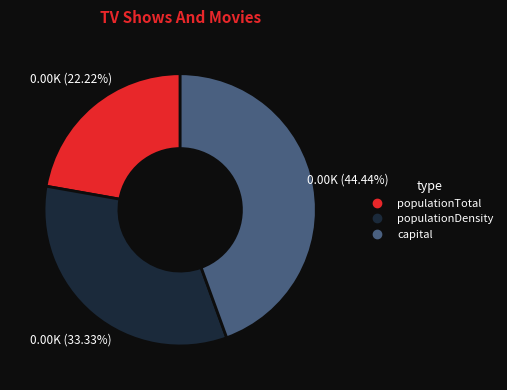

Is there a majority slice in this chart?

No